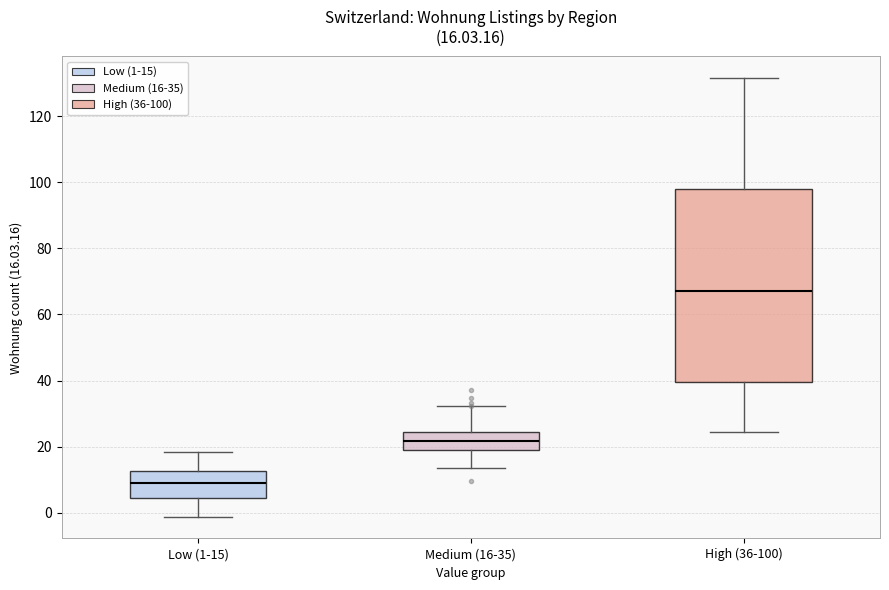

Which box's median line is the lowest?

Low (1-15)